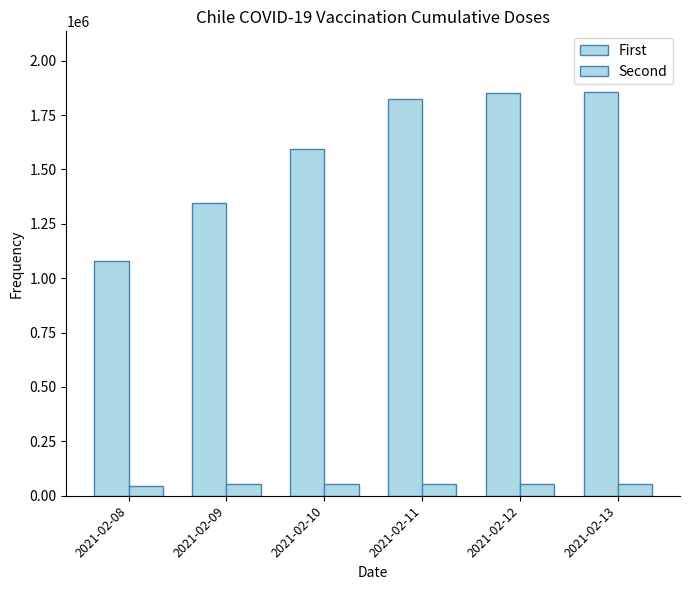

At which label is First closest to 1466943?

2021-02-09